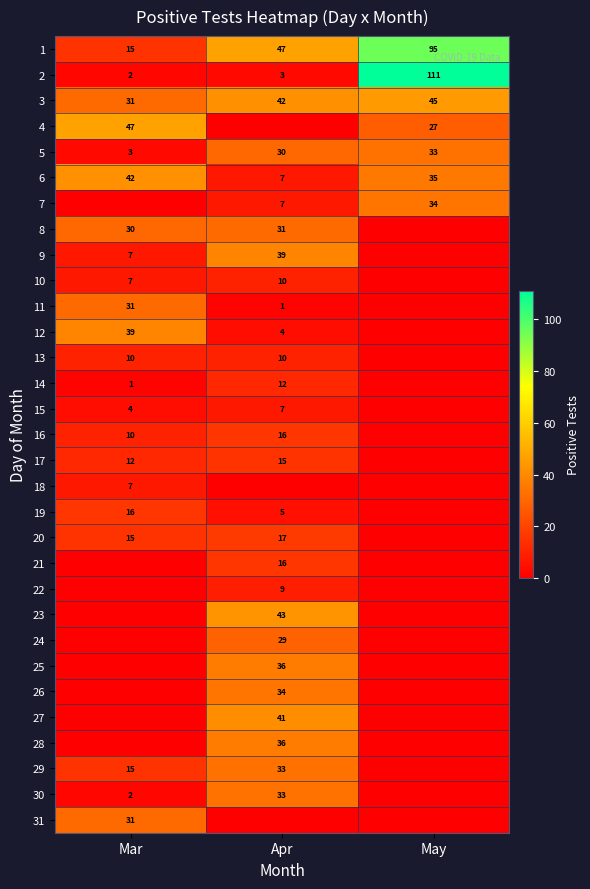

At which category is the sum across all series the highest?

Apr